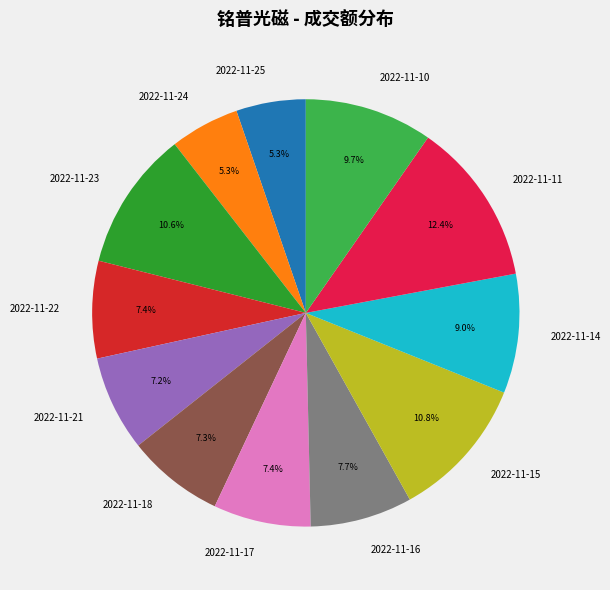

Does 2022-11-14 represent more than half of the total?

No